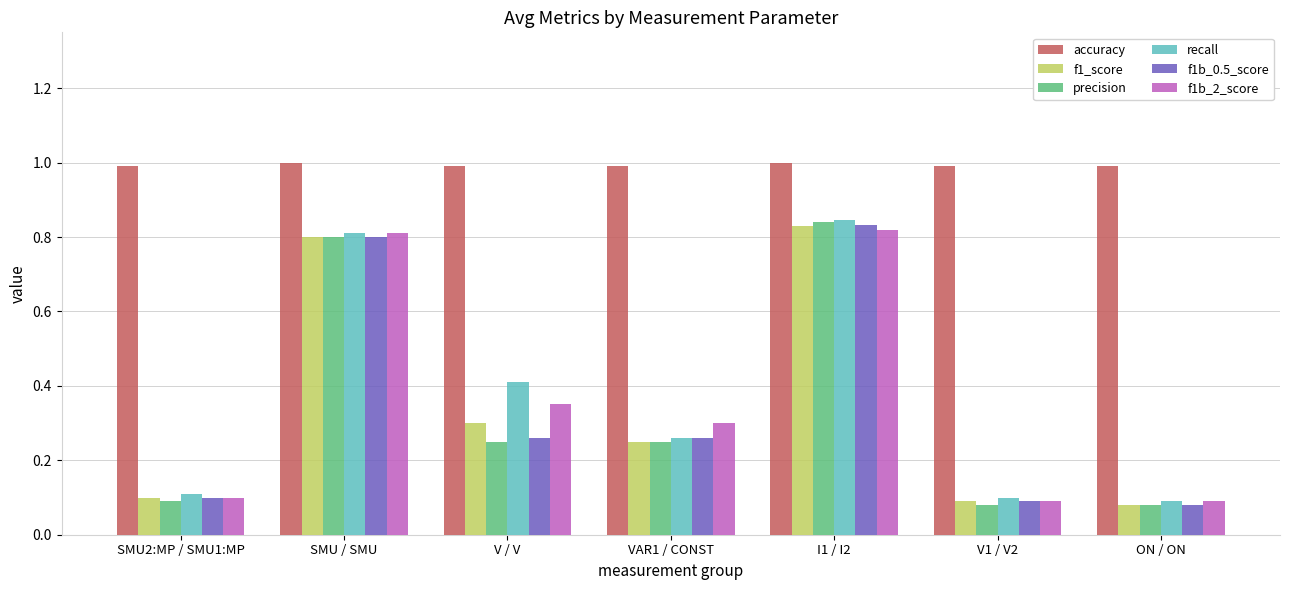

How many groups of bars are there?

7